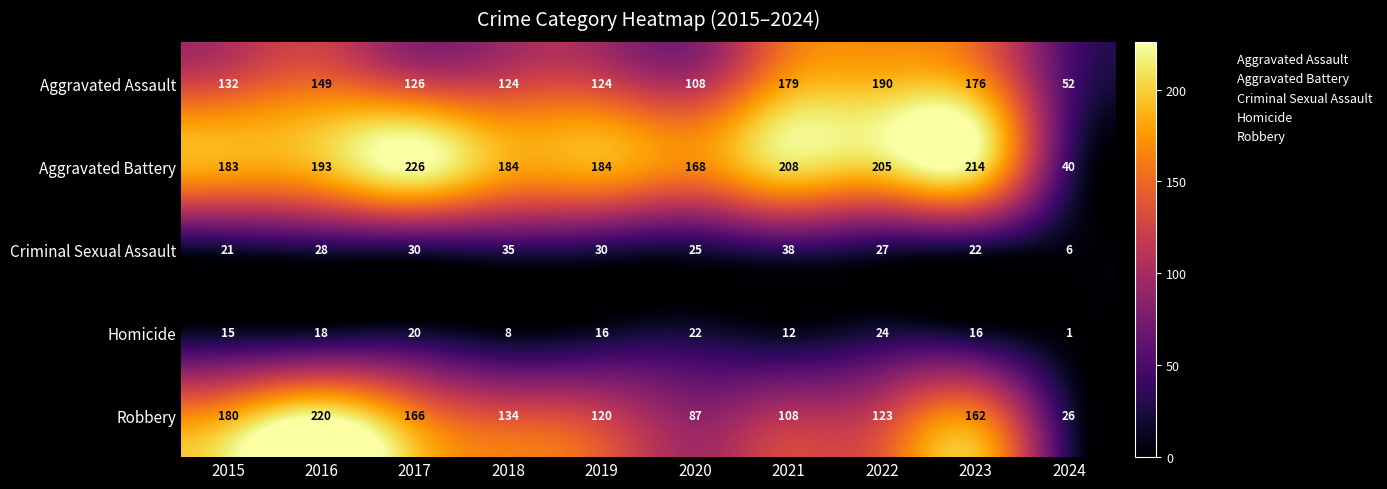

How many data points in Robbery are less than 134?

5